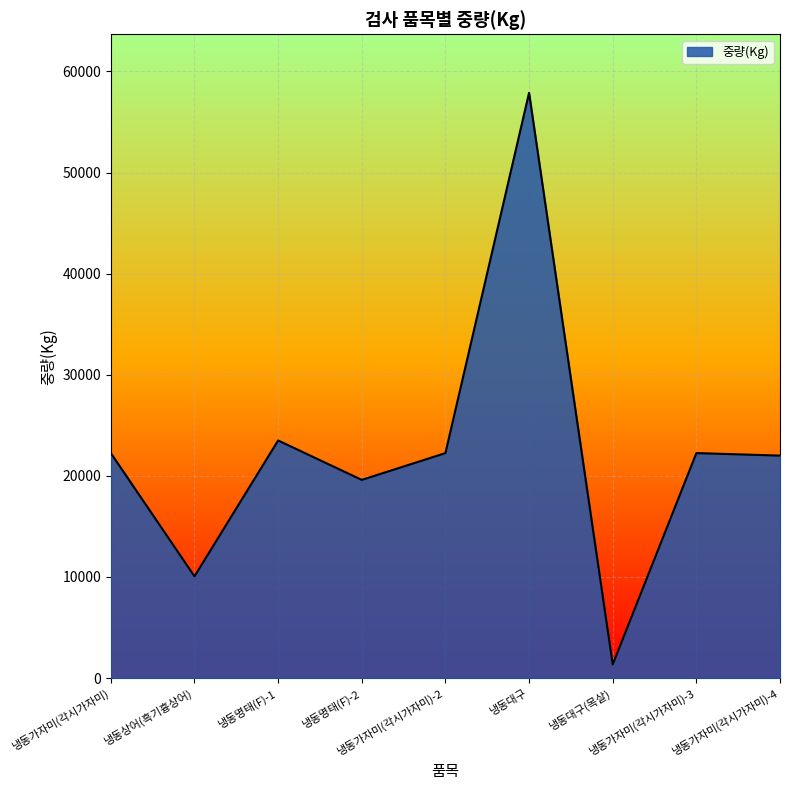

What is the difference between the second highest and second lowest values?

13440